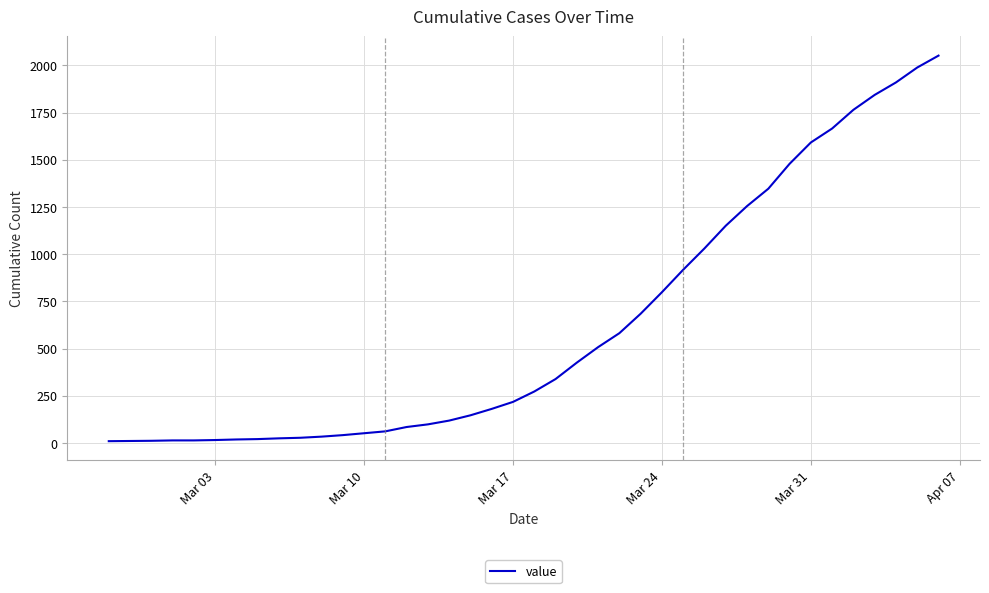

What is the smallest value displayed?

10